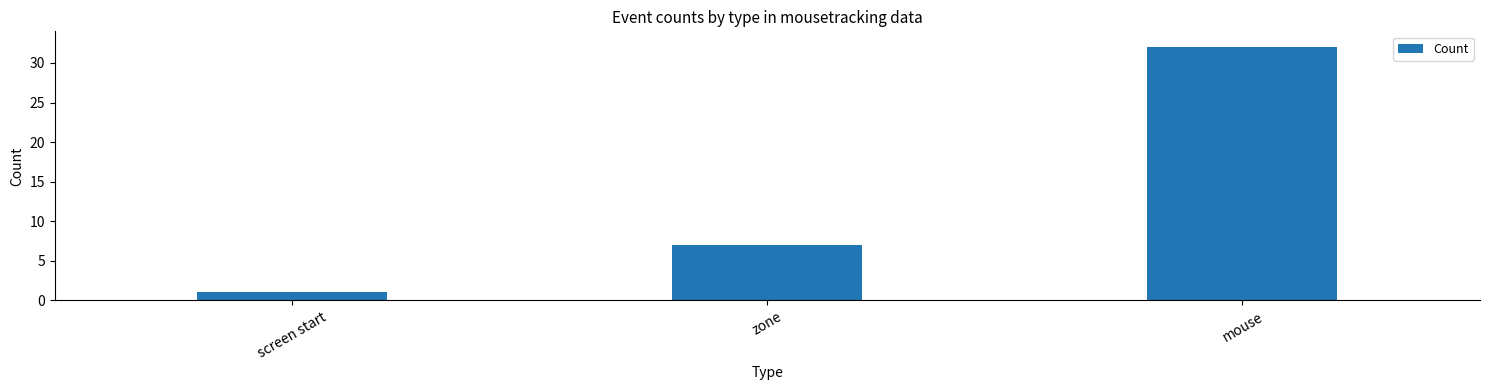

What is the ratio of the value at zone to the value at mouse?

0.2